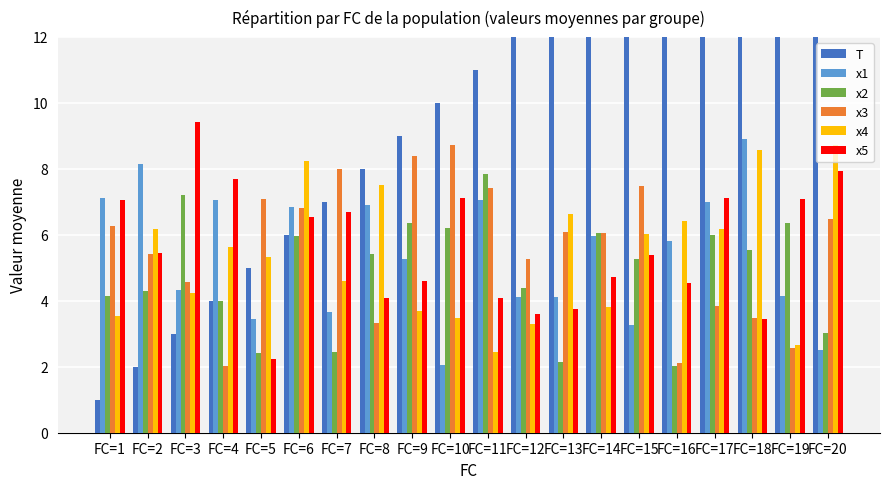

What is the lowest value of the T series?

1.0